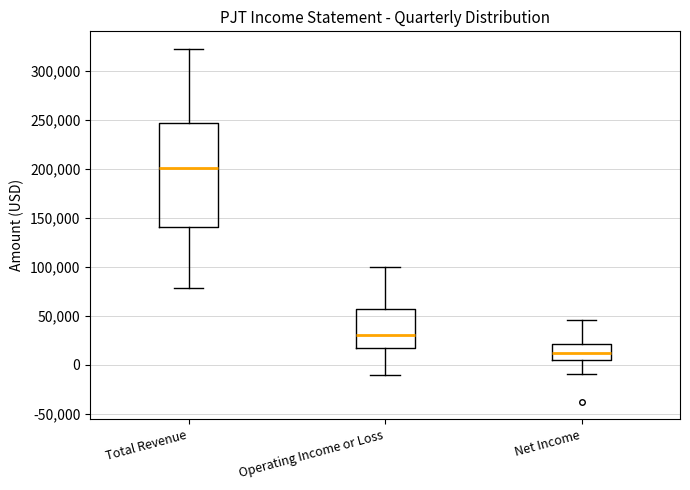

Reading left to right, read every box against the y-axis: the position of its median line, the range the box covers, and the ends of its whiskers. The values are not printed on the chart, so give them approximately, as read against the axis.

Total Revenue: median 200000, box 140000 to 245000, whiskers 80000 to 320000
Operating Income or Loss: median 30000, box 15000 to 55000, whiskers -10000 to 100000
Net Income: median 10000, box 5000 to 20000, whiskers -10000 to 45000